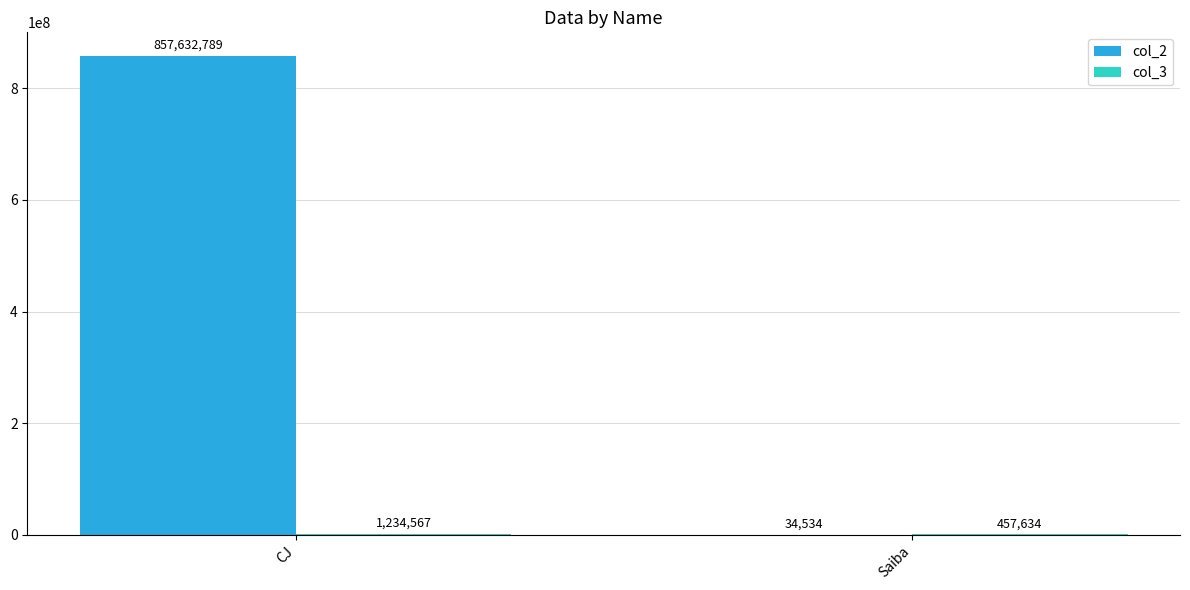

Which label corresponds to the largest value in the chart?

CJ